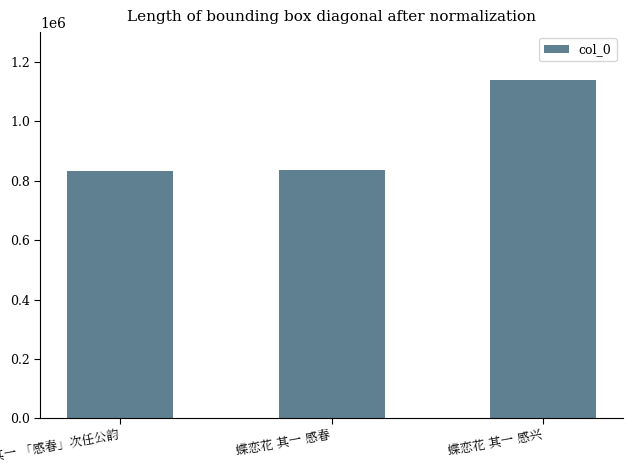

Are the bars grouped side by side (vs. stacked)?

No